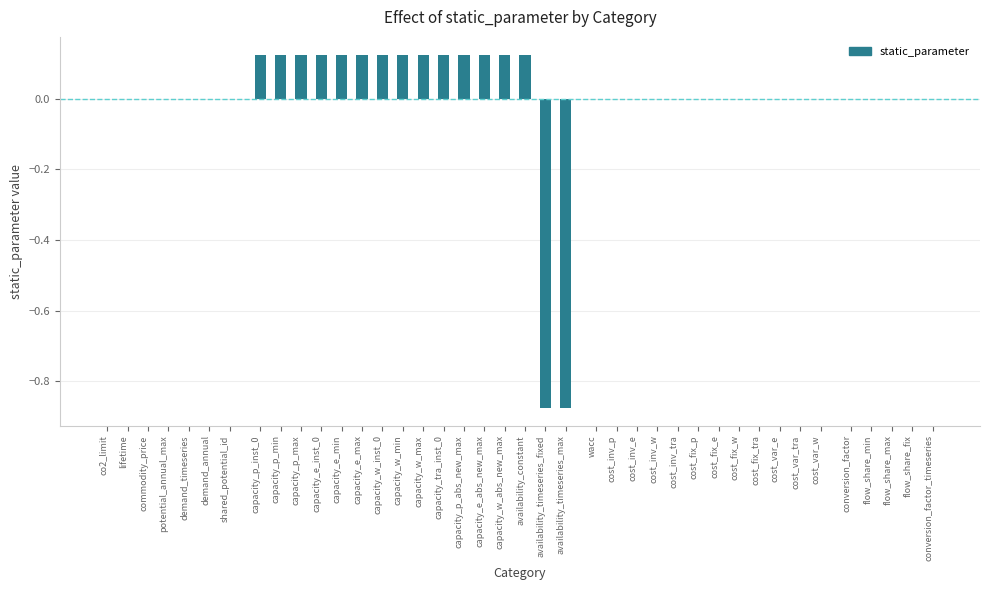

Between cost_inv_e and capacity_e_inst_0, which is larger?

capacity_e_inst_0